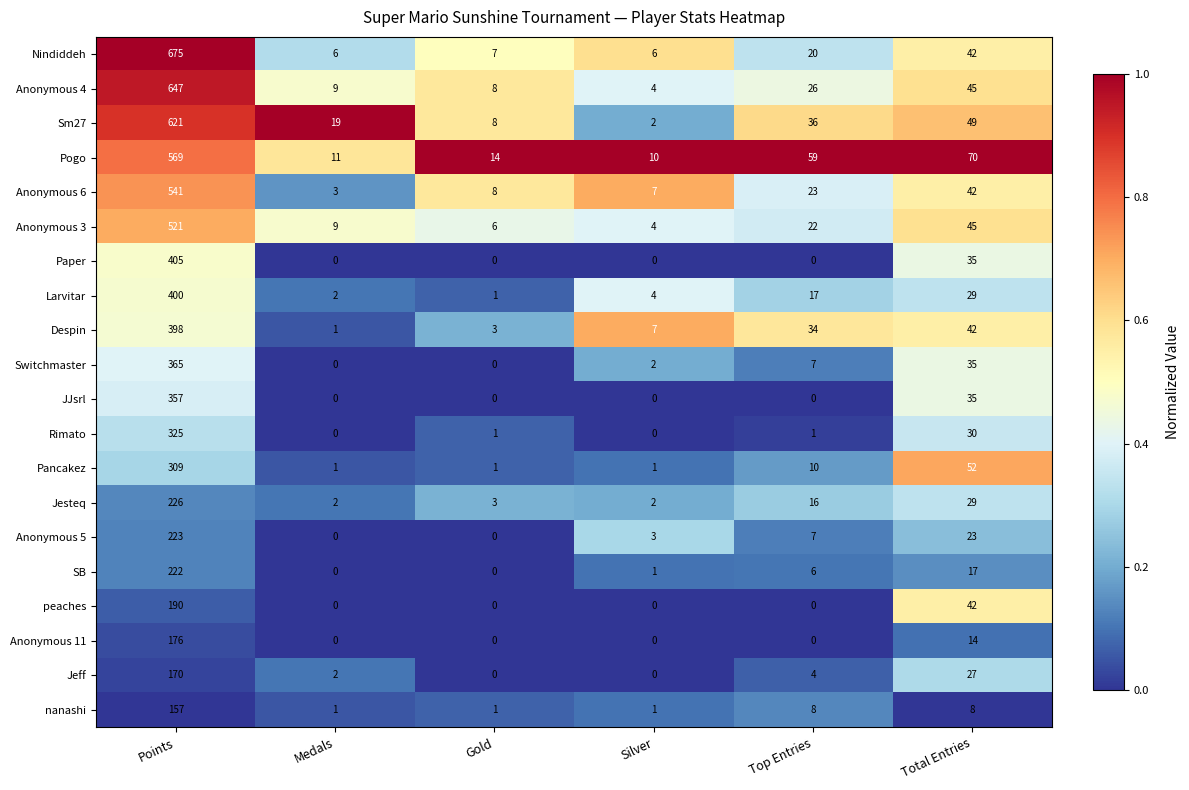

What is the difference between the maximum and second lowest values in the Switchmaster series?

365